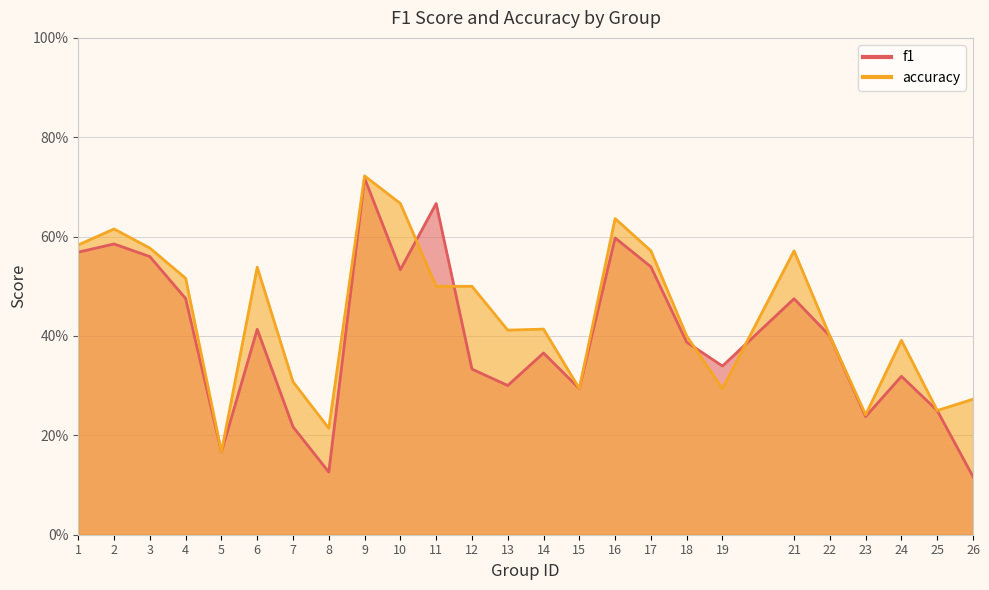

The accuracy series shows 0.6 at 3. True or false?

True